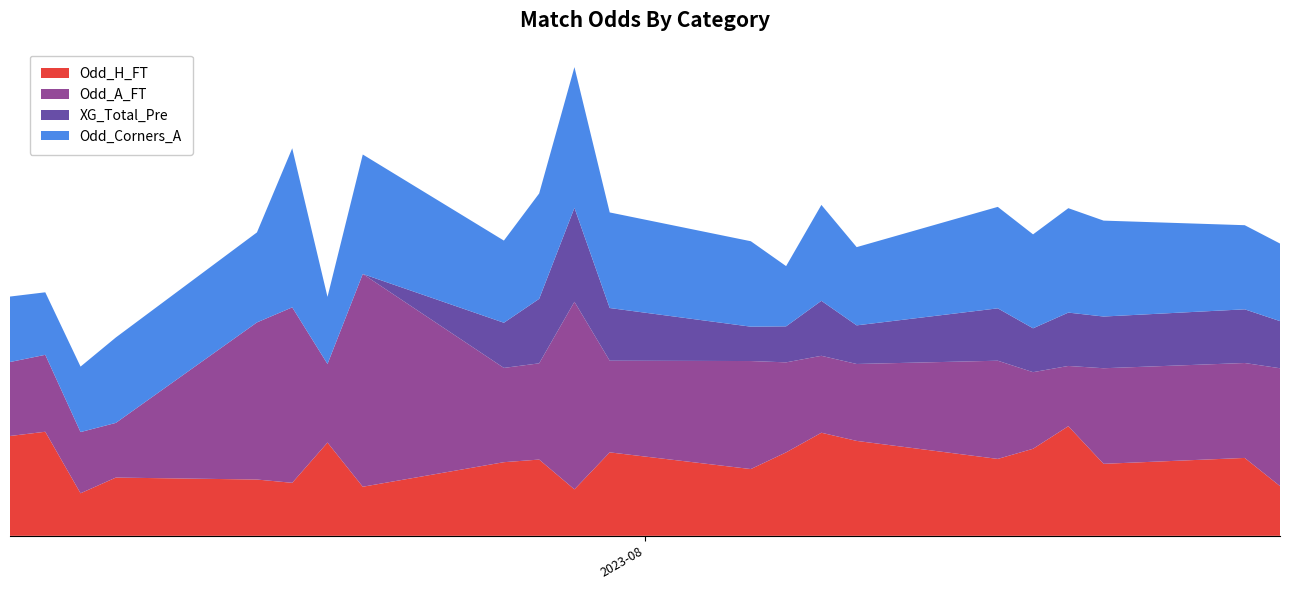

Reading left to right, transcribe all the data shown in this chart.

Odd_H_FT: 2023-07-14=3.0	2023-07-15=3.2	2023-07-16=1.3	2023-07-17=1.8	2023-07-21=1.7	2023-07-22=1.6	2023-07-23=2.9	2023-07-24=1.5	2023-07-28=2.2	2023-07-29=2.3	2023-07-30=1.4	2023-07-31=2.5	2023-08-04=2.0	2023-08-05=2.5	2023-08-06=3.1	2023-08-07=2.9	2023-08-11=2.4	2023-08-12=2.7	2023-08-13=3.4	2023-08-14=2.2	2023-08-18=2.4	2023-08-19=1.5
Odd_A_FT: 2023-07-14=2.3	2023-07-15=2.4	2023-07-16=1.9	2023-07-17=1.7	2023-07-21=4.8	2023-07-22=5.4	2023-07-23=2.4	2023-07-24=6.5	2023-07-28=2.9	2023-07-29=2.9	2023-07-30=5.7	2023-07-31=2.8	2023-08-04=3.3	2023-08-05=2.8	2023-08-06=2.4	2023-08-07=2.4	2023-08-11=3.0	2023-08-12=2.3	2023-08-13=1.8	2023-08-14=2.9	2023-08-18=2.9	2023-08-19=3.6
XG_Total_Pre: 2023-07-14=0.0	2023-07-15=0.0	2023-07-16=0.0	2023-07-17=0.0	2023-07-21=0.0	2023-07-22=0.0	2023-07-23=0.0	2023-07-24=0.0	2023-07-28=1.4	2023-07-29=2.0	2023-07-30=2.9	2023-07-31=1.6	2023-08-04=1.1	2023-08-05=1.1	2023-08-06=1.7	2023-08-07=1.2	2023-08-11=1.6	2023-08-12=1.3	2023-08-13=1.6	2023-08-14=1.6	2023-08-18=1.6	2023-08-19=1.4
Odd_Corners_A: 2023-07-14=2.0	2023-07-15=1.9	2023-07-16=2.0	2023-07-17=2.6	2023-07-21=2.8	2023-07-22=4.9	2023-07-23=2.0	2023-07-24=3.6	2023-07-28=2.5	2023-07-29=3.2	2023-07-30=4.3	2023-07-31=2.9	2023-08-04=2.6	2023-08-05=1.8	2023-08-06=2.9	2023-08-07=2.4	2023-08-11=3.1	2023-08-12=2.9	2023-08-13=3.2	2023-08-14=2.9	2023-08-18=2.6	2023-08-19=2.4